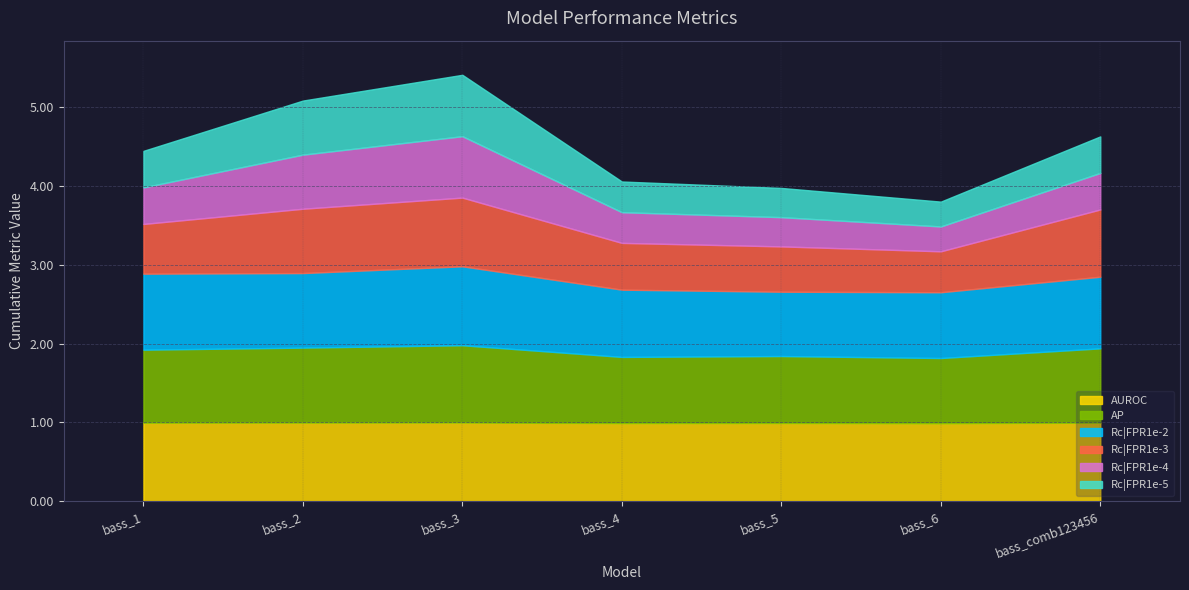

Reading left to right, what are all the values shown in this chart?

AUROC: 1.0	1.0	1.0	1.0	1.0	1.0	1.0
AP: 0.9	1.0	1.0	0.8	0.8	0.8	0.9
Rc|FPR1e-2: 1.0	0.9	1.0	0.9	0.8	0.8	0.9
Rc|FPR1e-3: 0.6	0.8	0.9	0.6	0.6	0.5	0.9
Rc|FPR1e-4: 0.5	0.7	0.8	0.4	0.4	0.3	0.5
Rc|FPR1e-5: 0.5	0.7	0.8	0.4	0.4	0.3	0.5